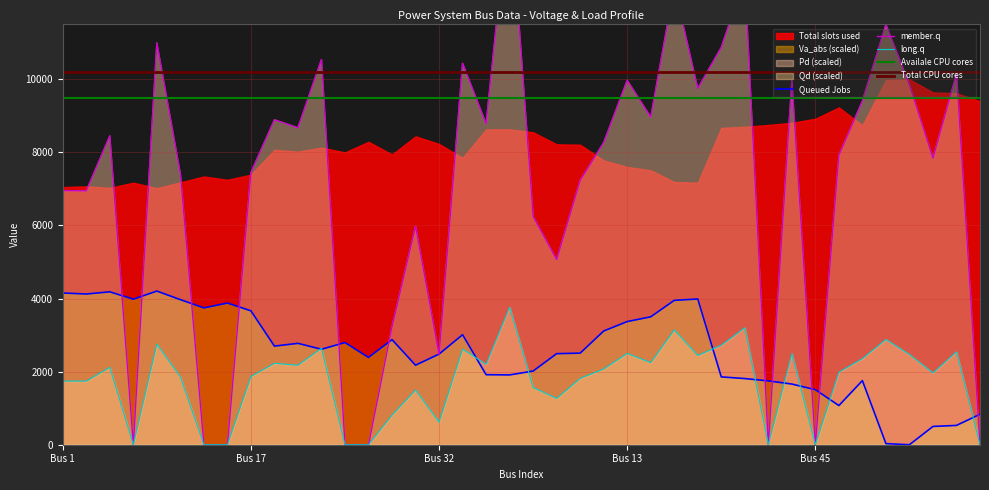

Does the chart have visible grid lines?

Yes